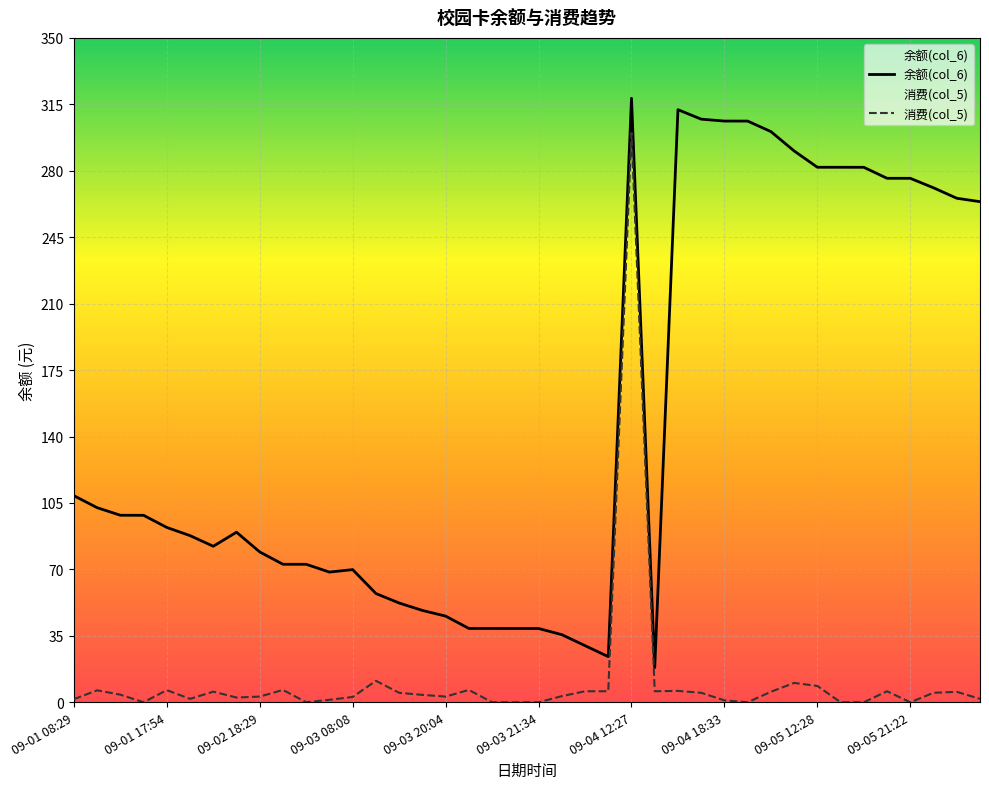

Reading left to right, transcribe all the data shown in this chart.

余额(col_6): 108.8	102.5	98.5	98.5	92.1	87.8	82.2	89.6	79.2	72.7	72.7	68.6	69.9	57.3	52.3	48.4	45.4	38.9	38.9	38.9	38.9	35.6	29.8	24.0	318.2	18.2	312.2	307.2	306.2	306.2	300.7	290.5	281.9	281.9	281.9	276.1	276.1	271.1	265.6	263.8
消费(col_5): 1.6	6.3	4.0	0.0	6.4	1.8	5.6	2.5	3.0	6.5	0.0	1.3	2.8	11.3	5.0	3.9	3.0	6.5	0.0	0.0	0.0	3.2	5.8	5.8	300.0	5.8	6.0	5.0	1.0	0.0	5.5	10.2	8.6	0.0	0.0	5.8	0.0	5.0	5.5	1.8